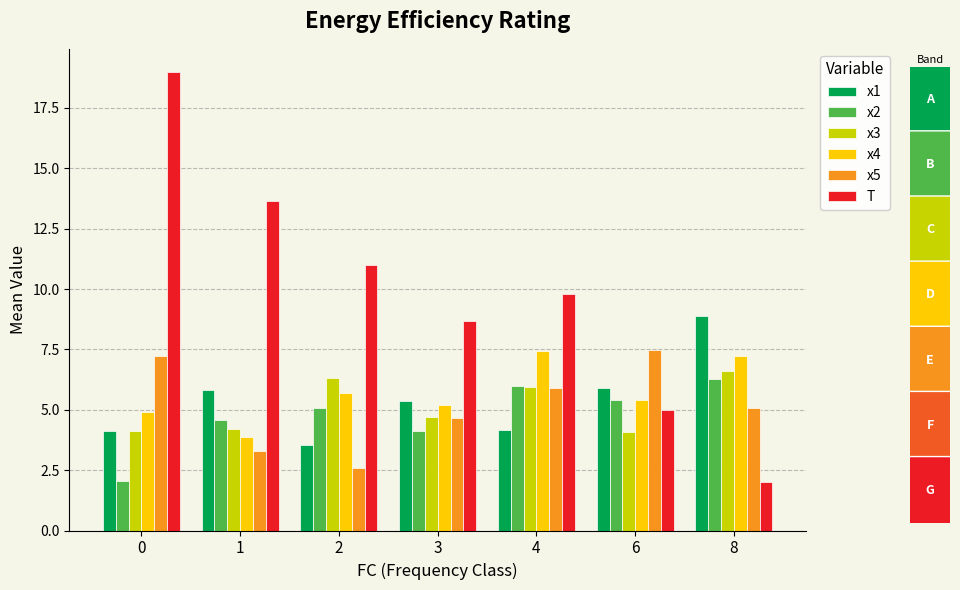

The value of x5 at 6 is 7.5. True or false?

True